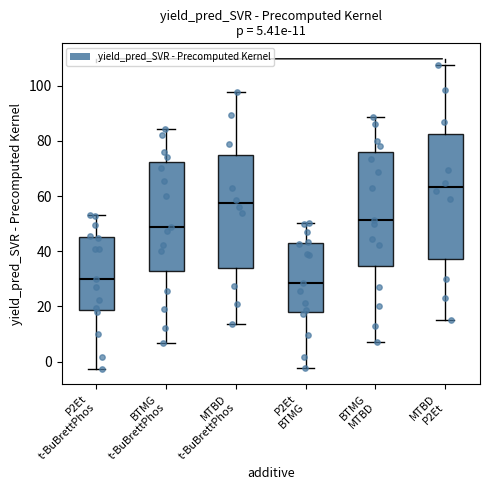

Comparing the boxes themselves (not the whiskers), which one is the tallest?

MTBD P2Et